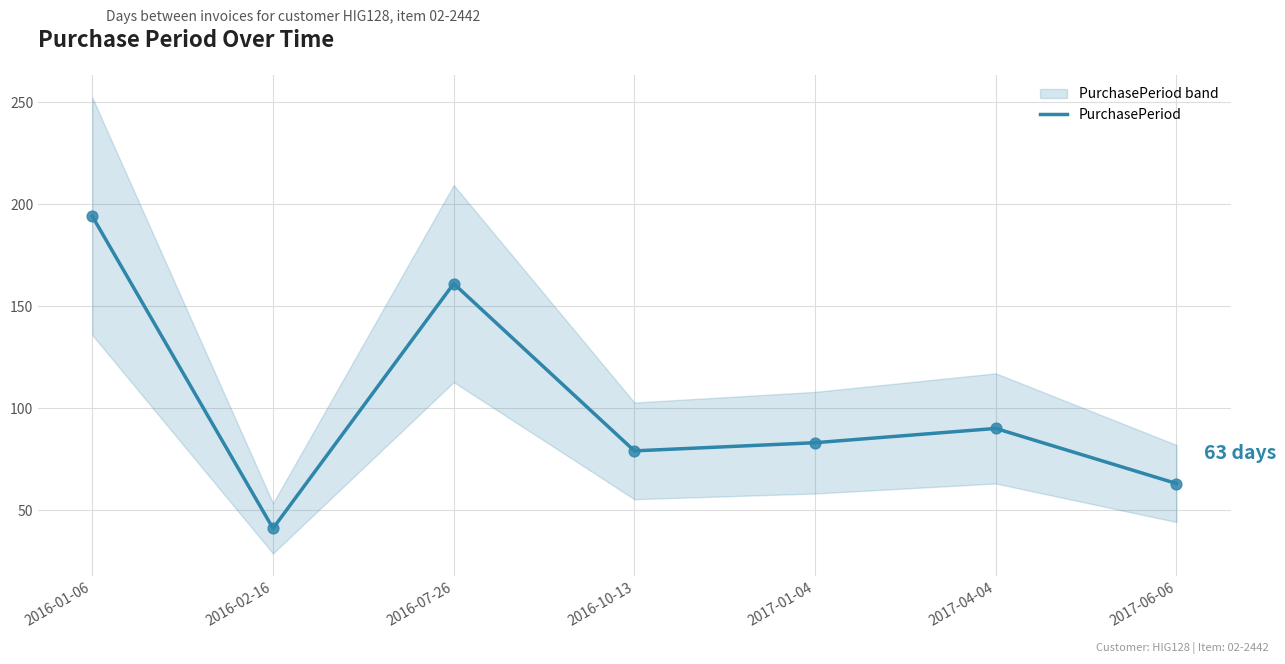

What is the change in value from 2016-10-13 to 2017-01-04?

+4